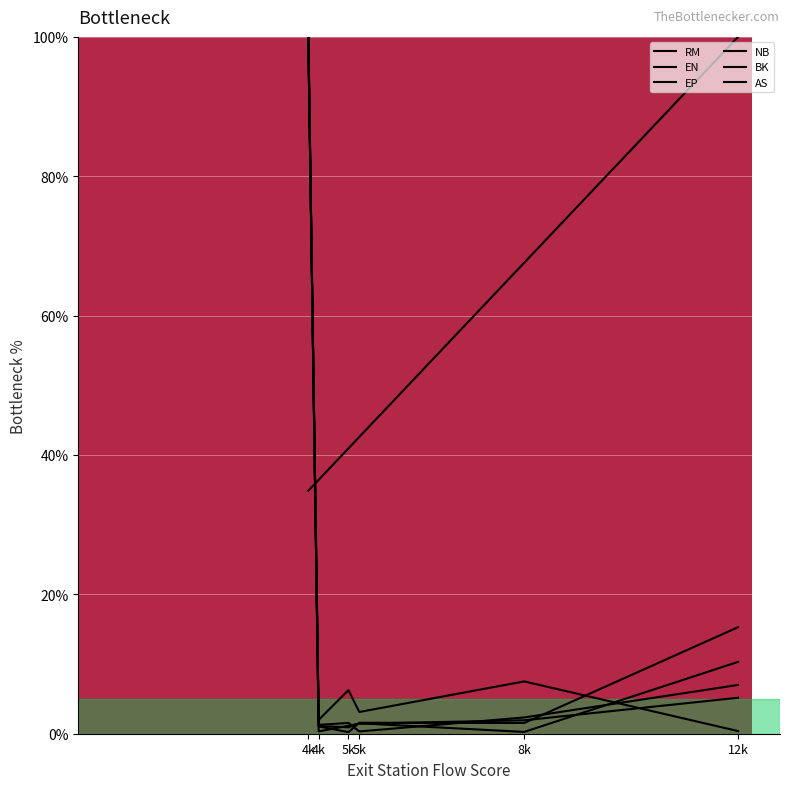

The value of BK at 5k is 6.3. True or false?

True